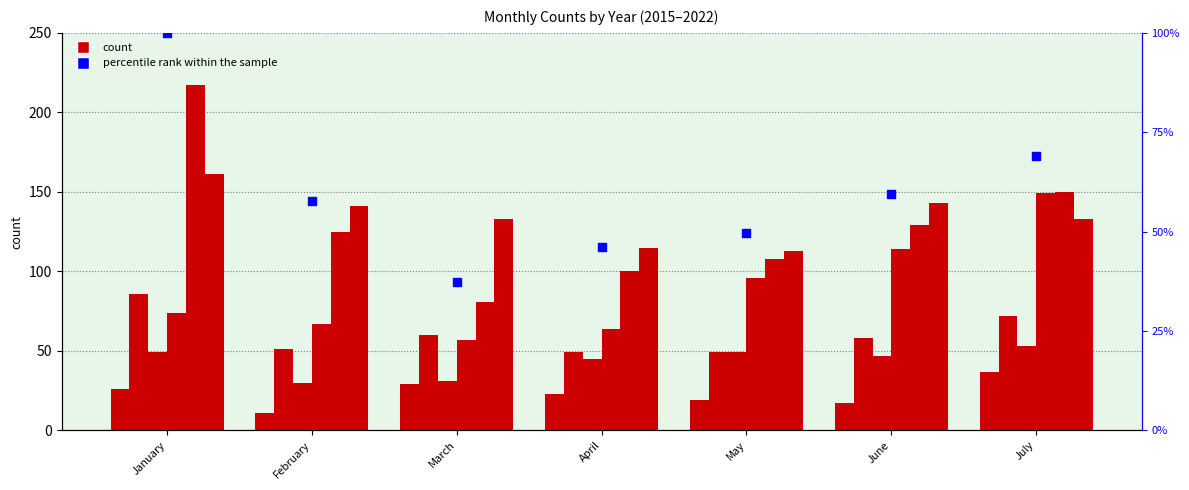

Which series has the widest spread of Y values?

percentile rank within the sample